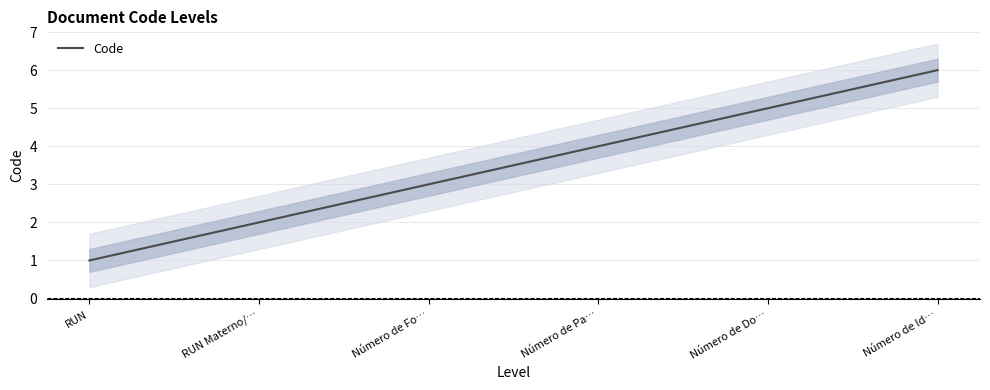

List the labels in order of value, smallest first.

RUN, RUN Materno/…, Número de Fo…, Número de Pa…, Número de Do…, Número de Id…